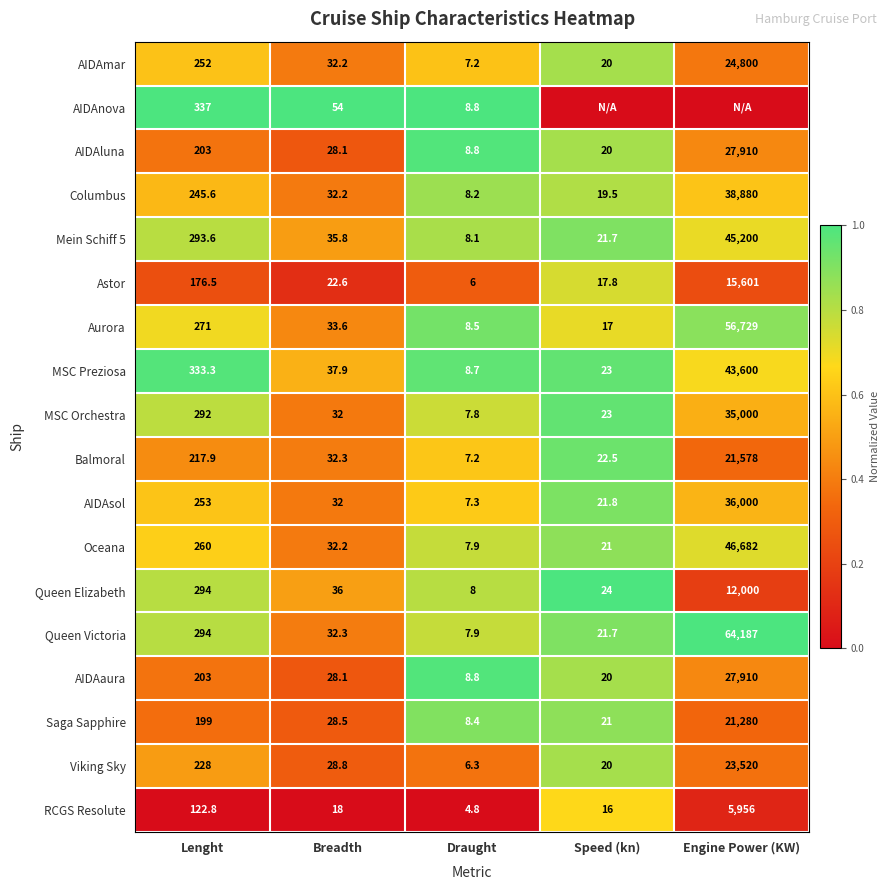

The value of Columbus at Draught is 8.2. True or false?

True